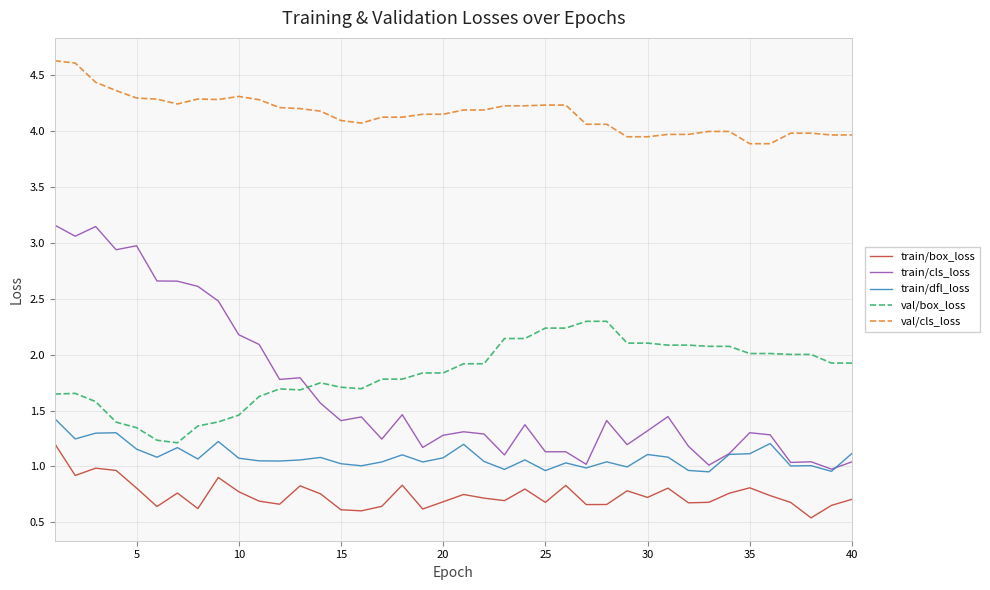

What is the greatest value displayed?

4.6